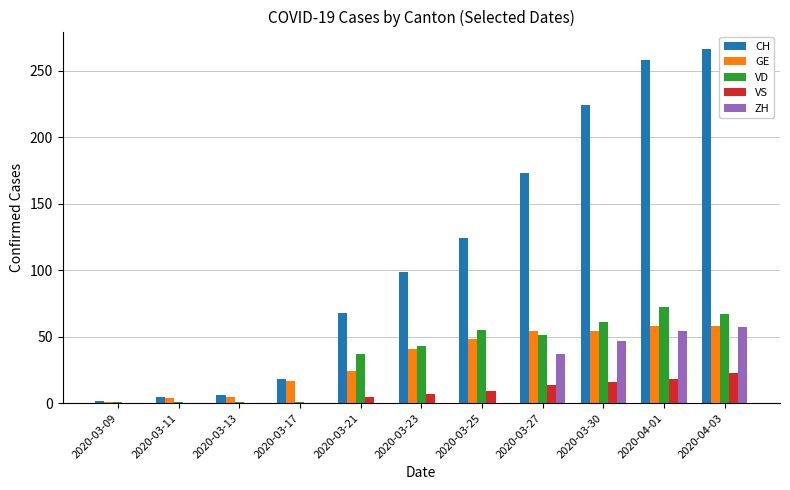

How many data points does each series have?

11